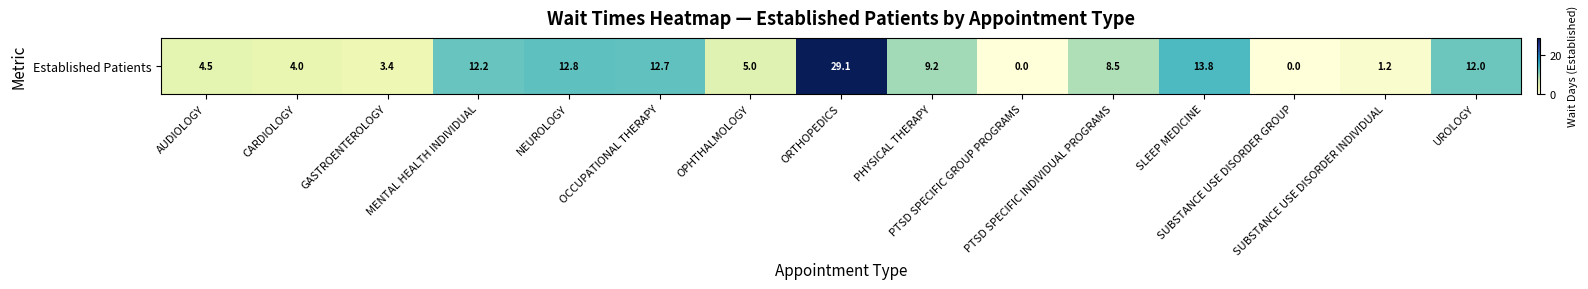

At which category does the chart reach its minimum across all series?

PTSD SPECIFIC GROUP PROGRAMS